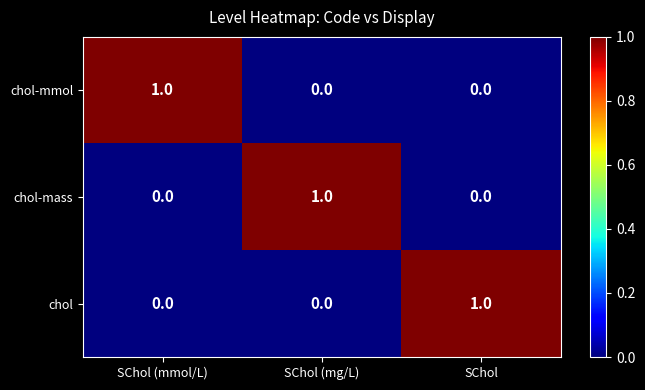

Is it true that chol-mass equals 0 at SChol?

True